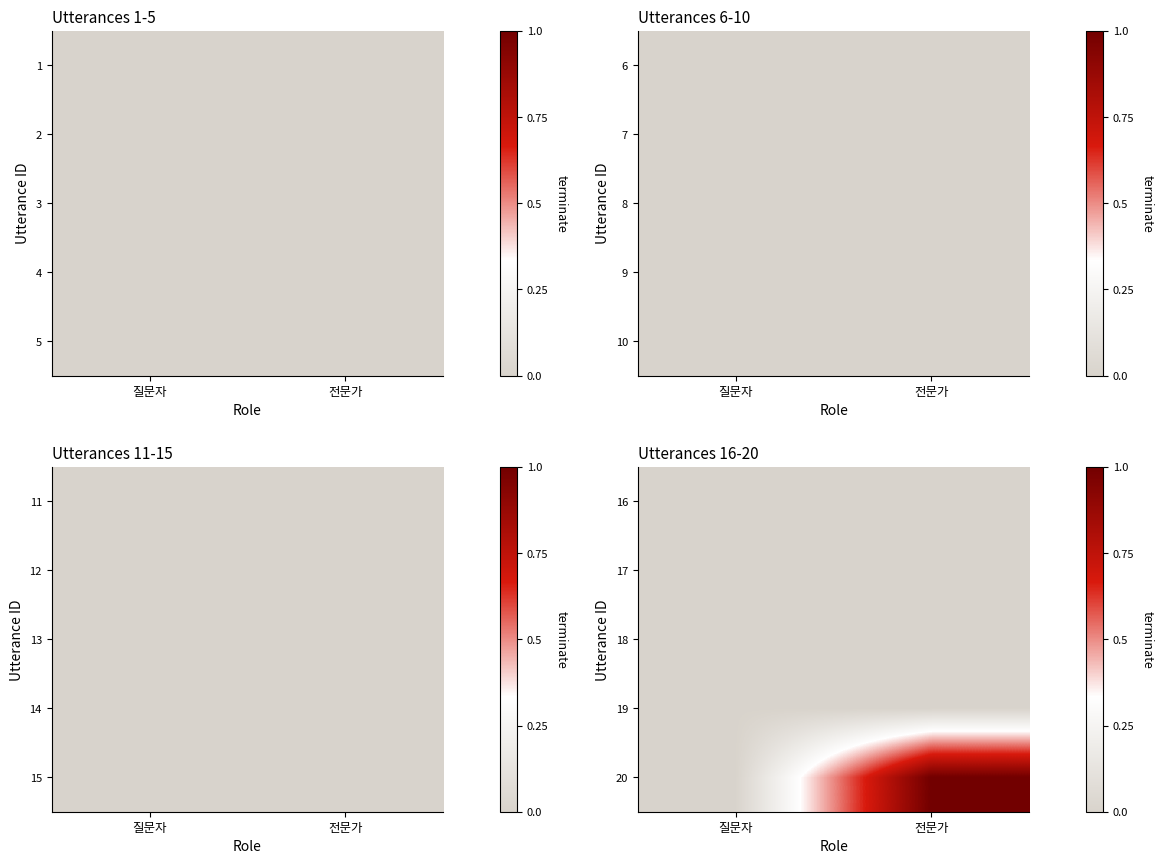

List the labels in order of 20 value, smallest first.

질문자, 전문가